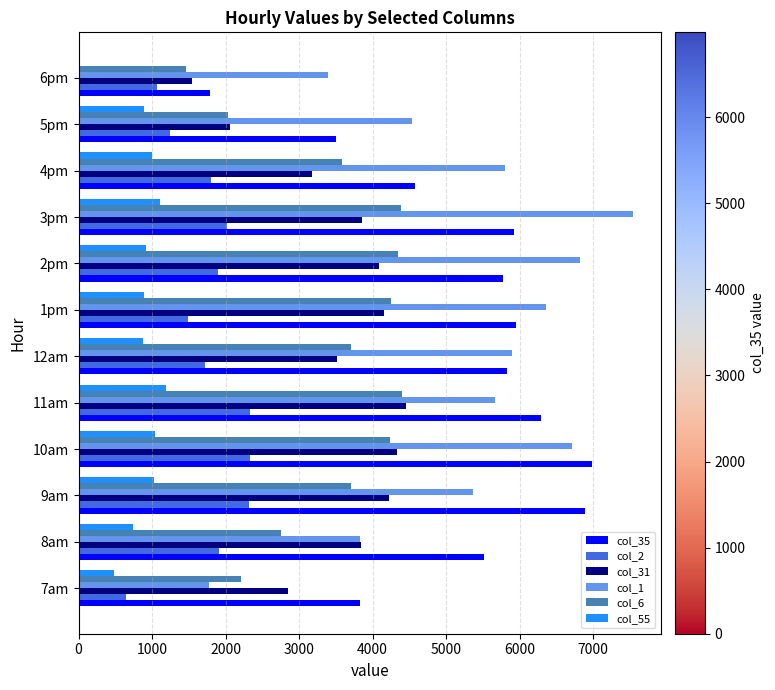

What is the total value across all series at 8am?

18611.3